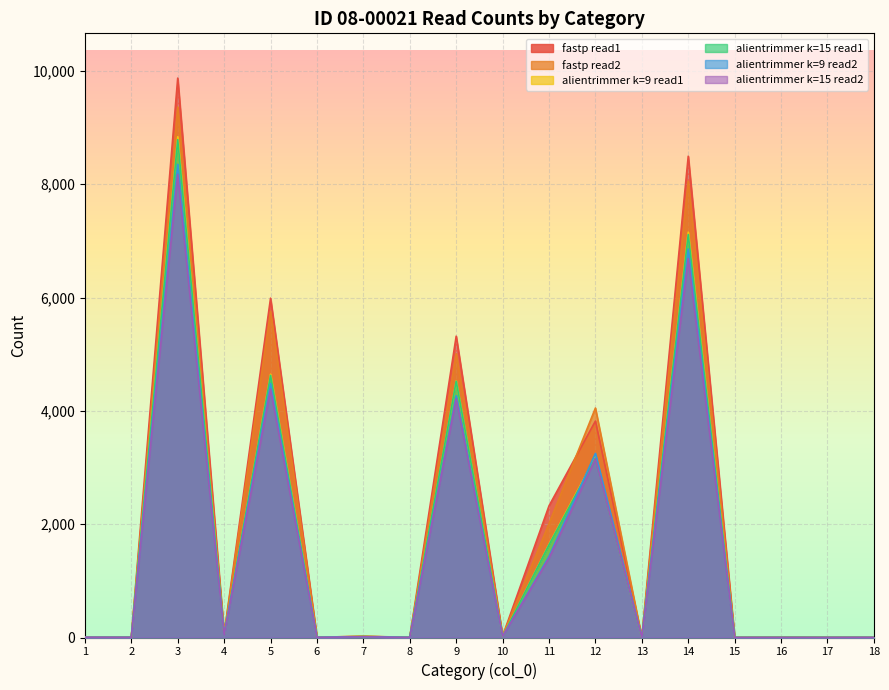

At which category is the sum across all series the highest?

3